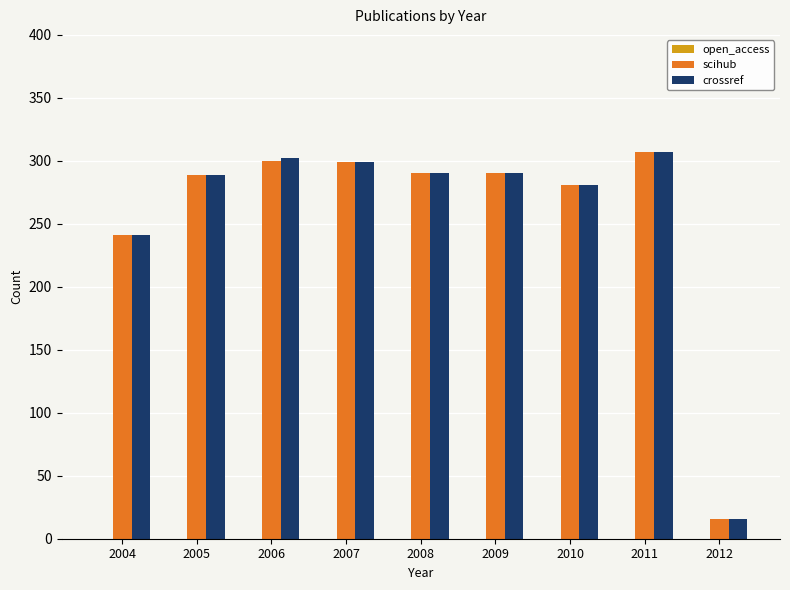

True or false: scihub has a value of 300 at 2006.

True